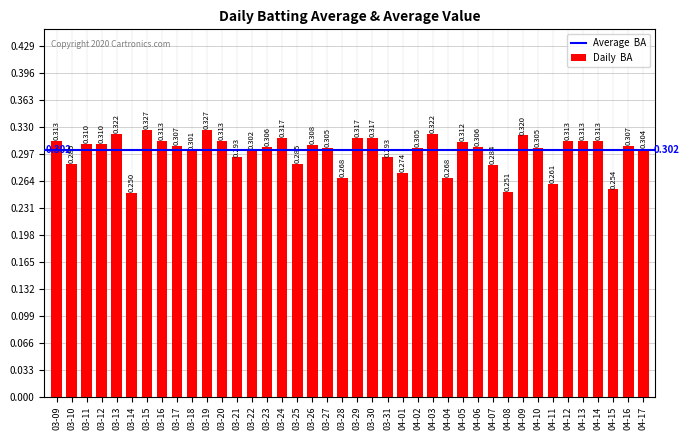

Rank the categories by value from lowest to highest.

03-14, 04-08, 04-15, 04-11, 03-28, 04-04, 04-01, 04-07, 03-10, 03-25, 03-21, 03-31, 03-18, 03-22, 04-17, 03-27, 04-02, 04-10, 03-23, 04-06, 03-17, 04-16, 03-26, 03-11, 03-12, 04-05, 03-09, 03-16, 03-20, 04-12, 04-13, 04-14, 03-24, 03-29, 03-30, 04-09, 03-13, 04-03, 03-15, 03-19